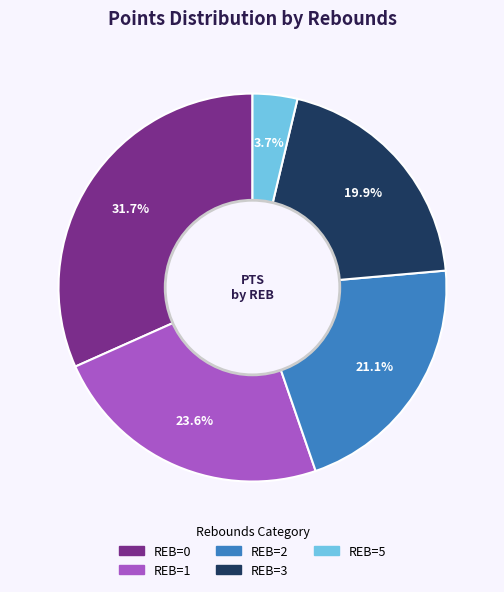

Is there any slice that represents more than half of the pie?

No